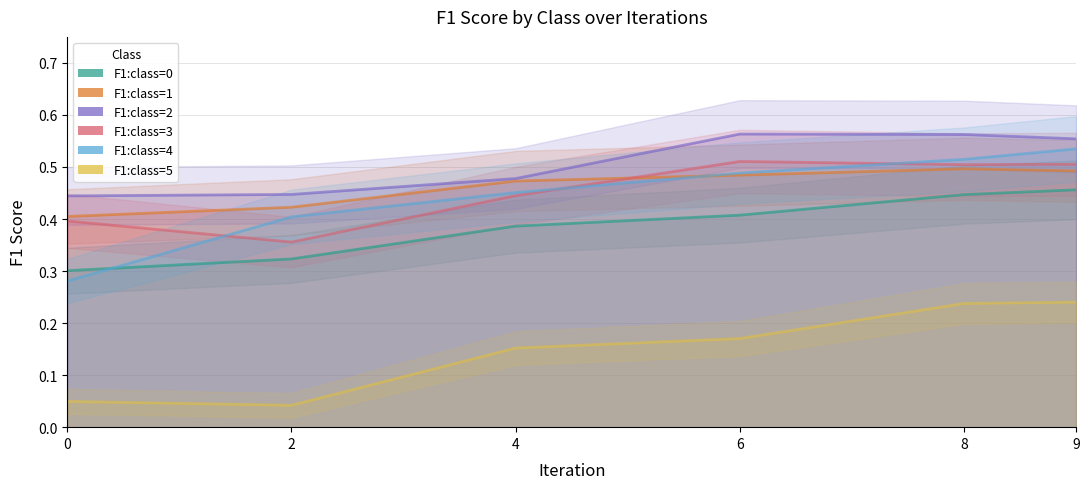

Is it true that F1:class=1 equals 0.3 at 8?

False